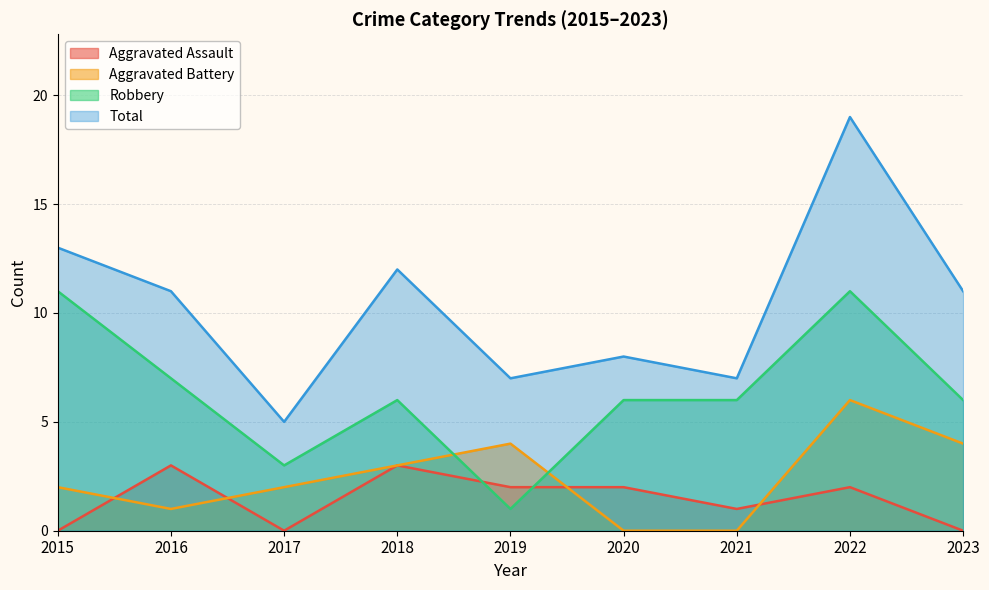

What value does the Aggravated Assault series have at 2021?

1